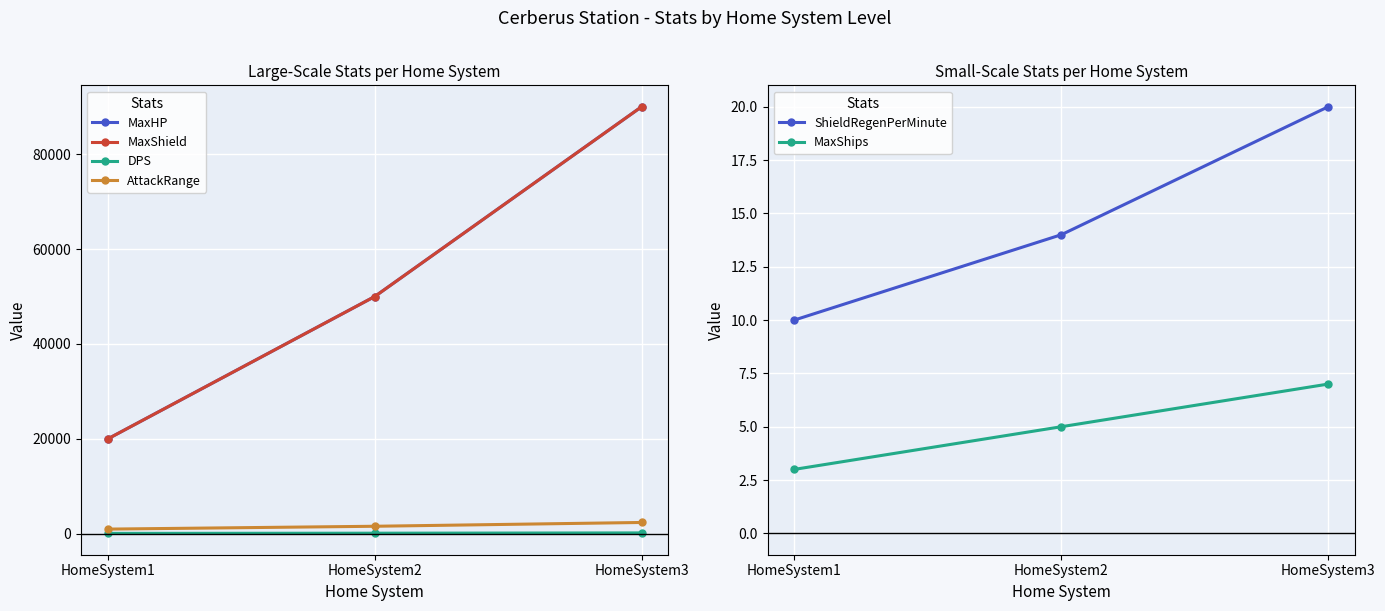

Count the number of categories in the chart.

3